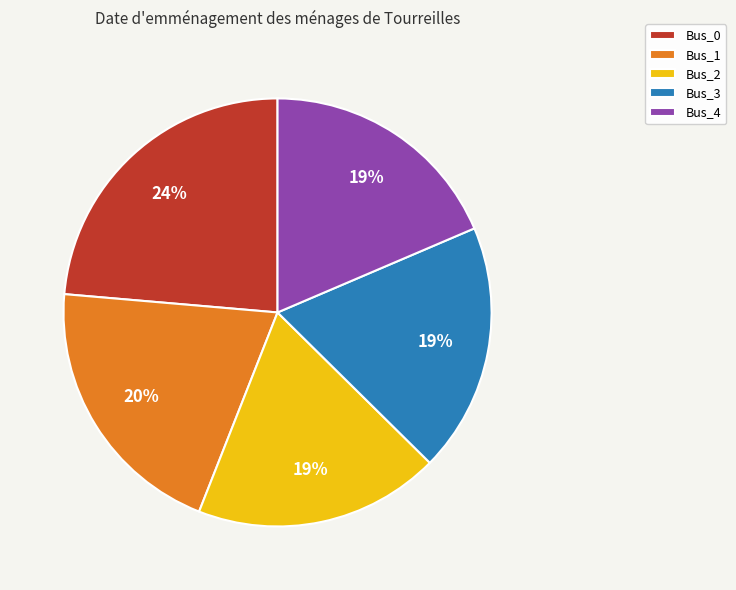

Do Bus_4 and Bus_3 together represent more than half of the pie?

No